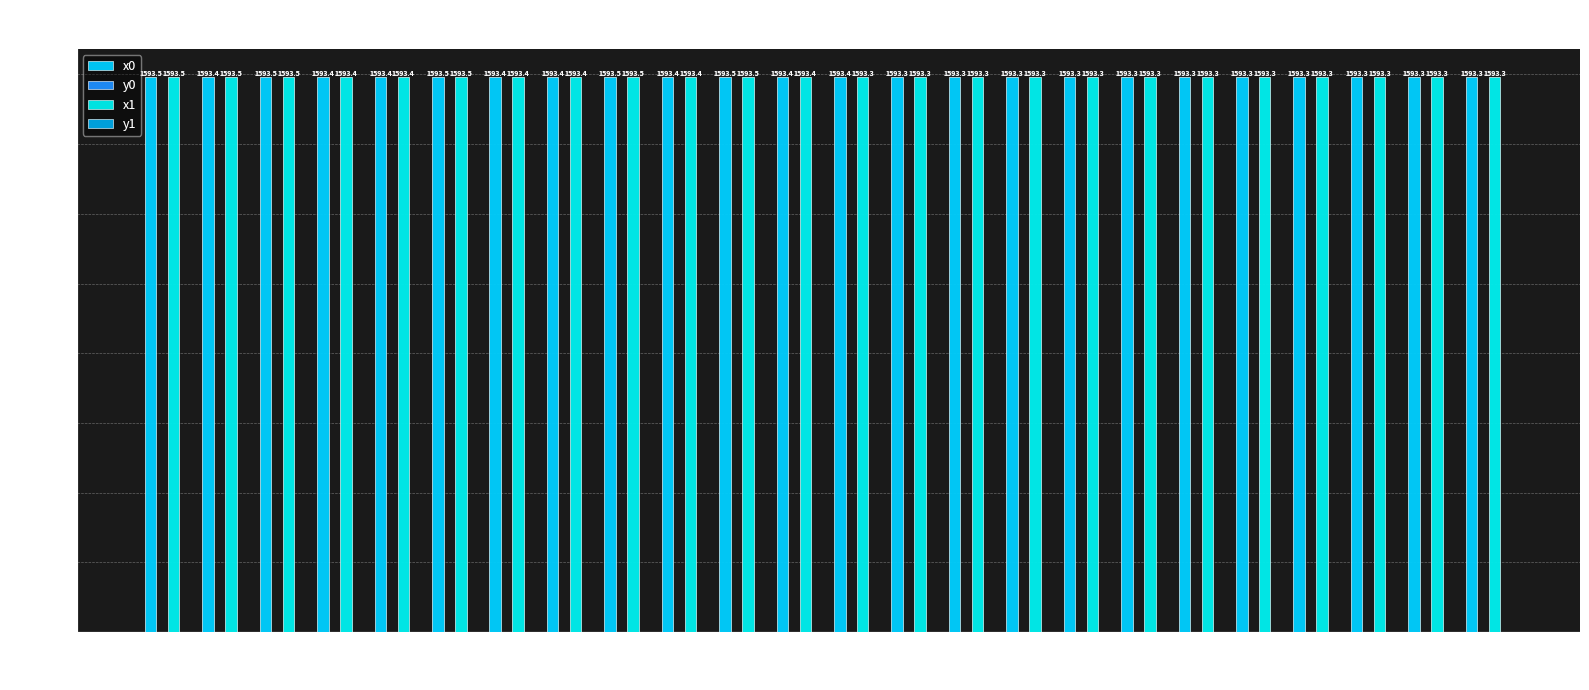

How many series are shown in this chart?

4